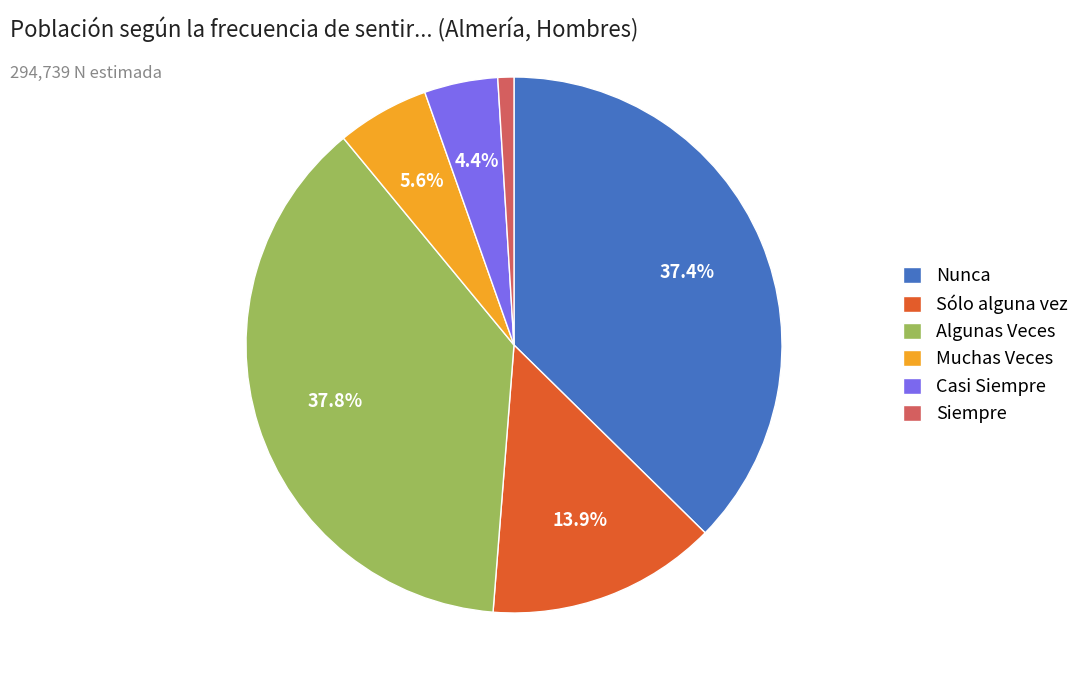

Between Nunca and Casi Siempre, which is larger?

Nunca